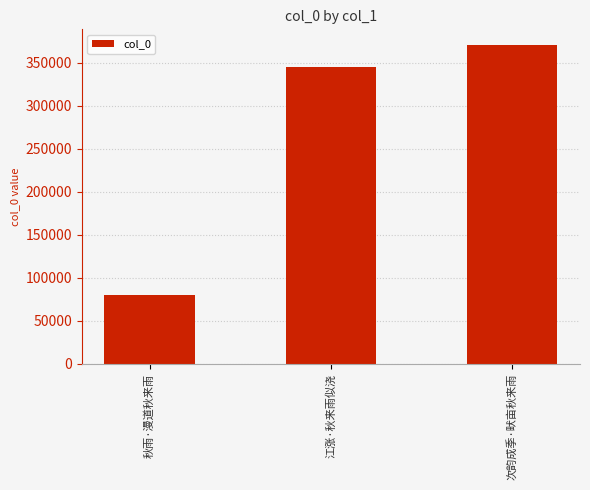

What is the difference between the values at 秋雨·漫道秋来雨 and 次韵成季·畎亩秋来雨?

290339